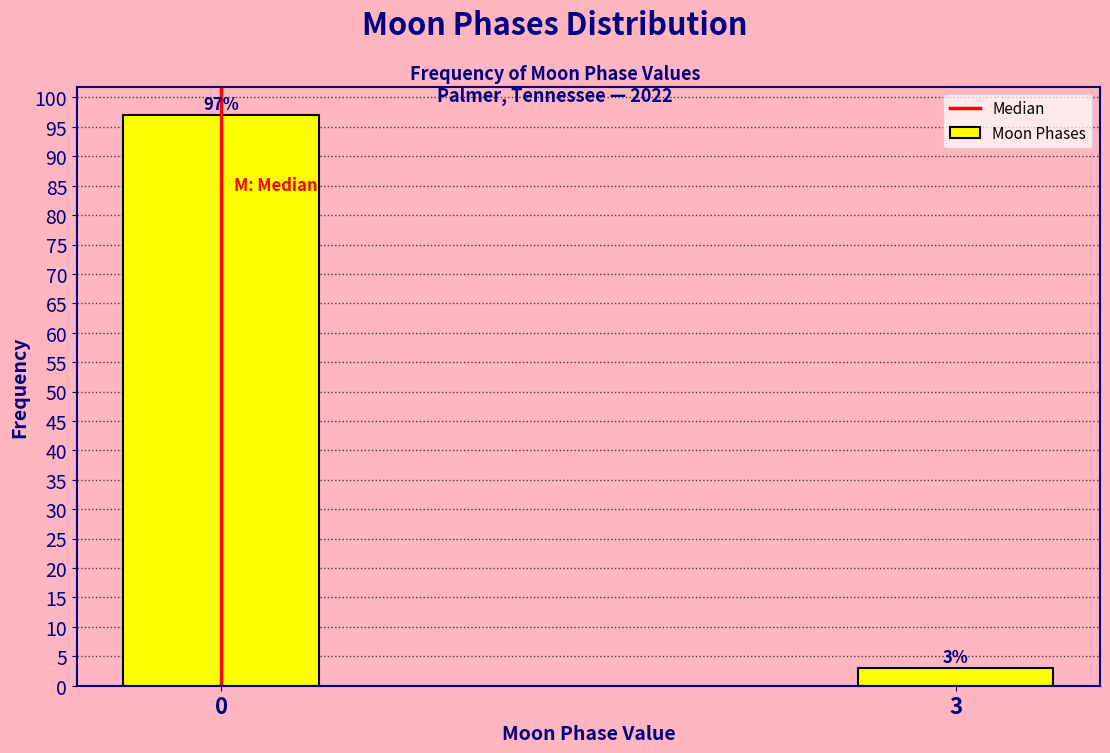

Reading right to left, extract all data points from this chart.

3	97